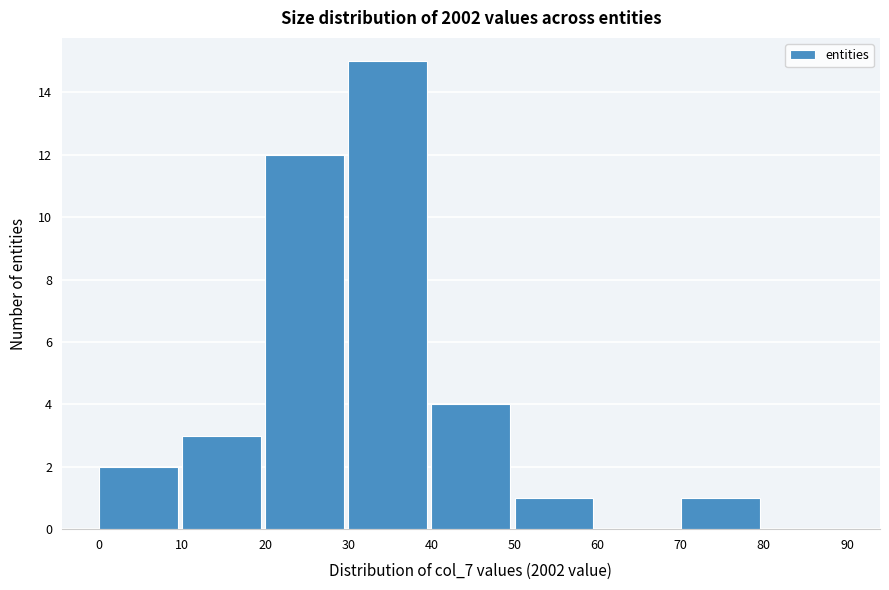

What is the height of the bar covering 10 to 20 on the x-axis? The values are not printed on the chart, so give them approximately, as read against the axis.

3